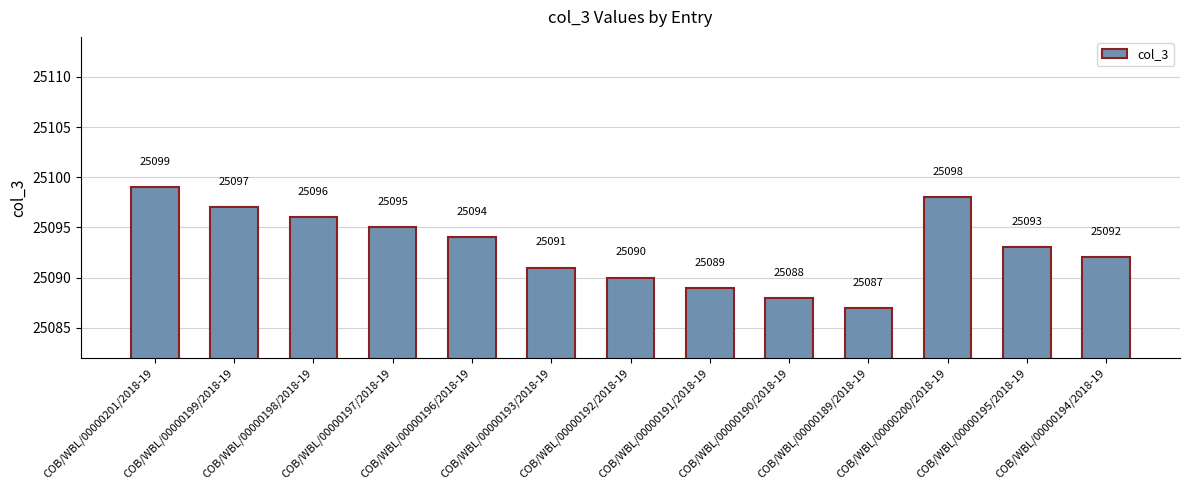

How many data points are less than 25093?

6